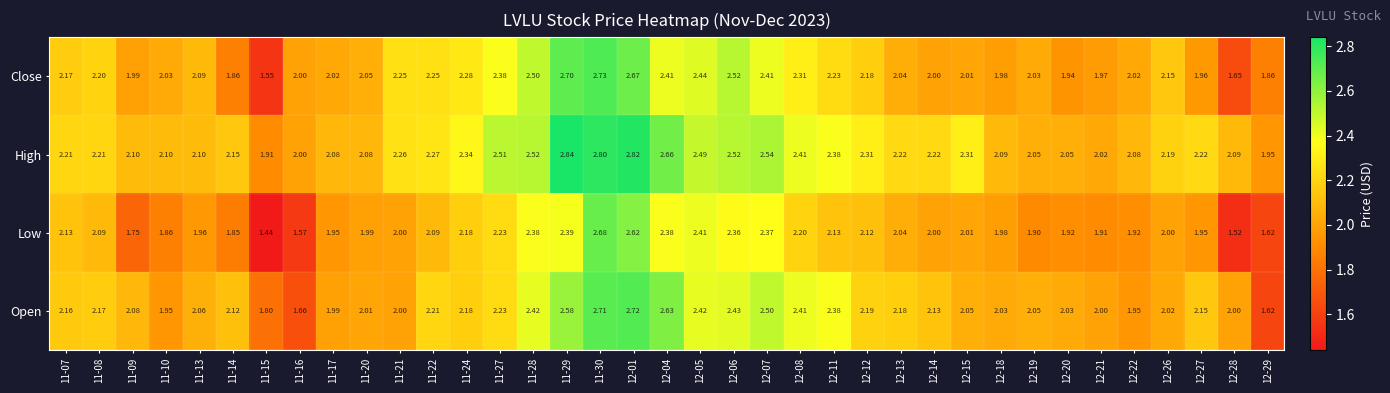

Which series has the widest spread of values?

Low